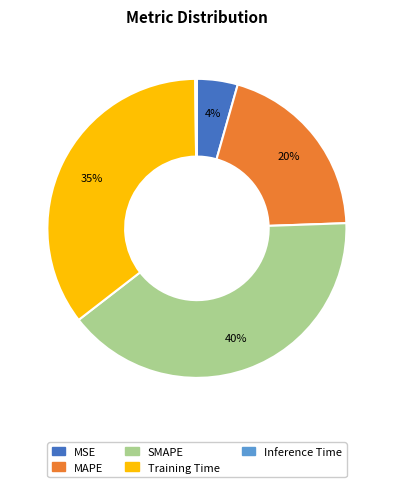

What is the largest slice in the pie chart?

SMAPE